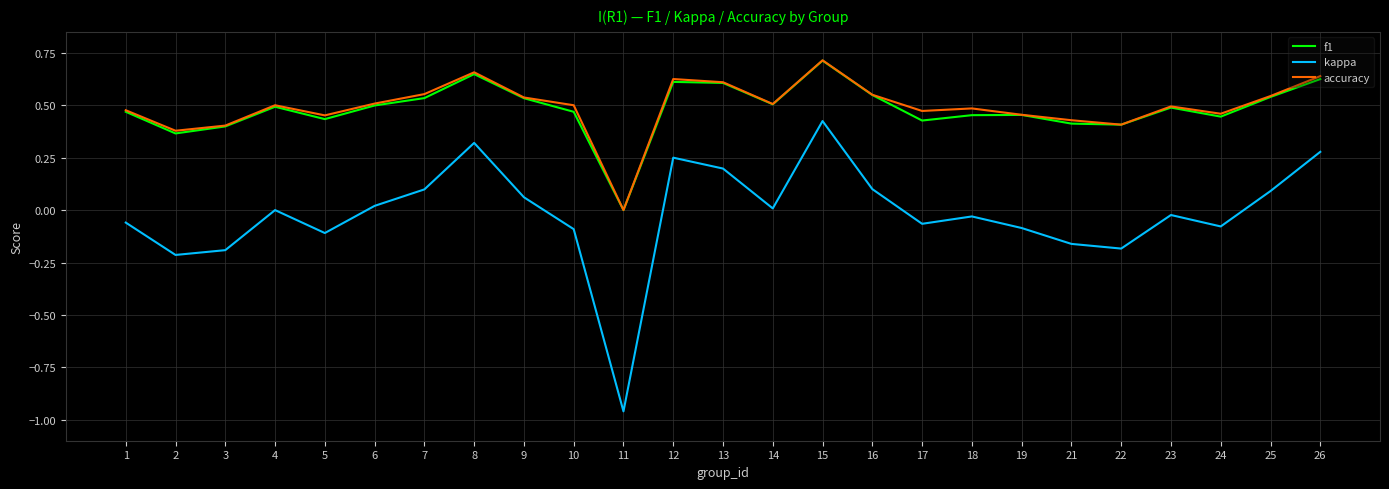

Which series has the widest spread of values?

kappa